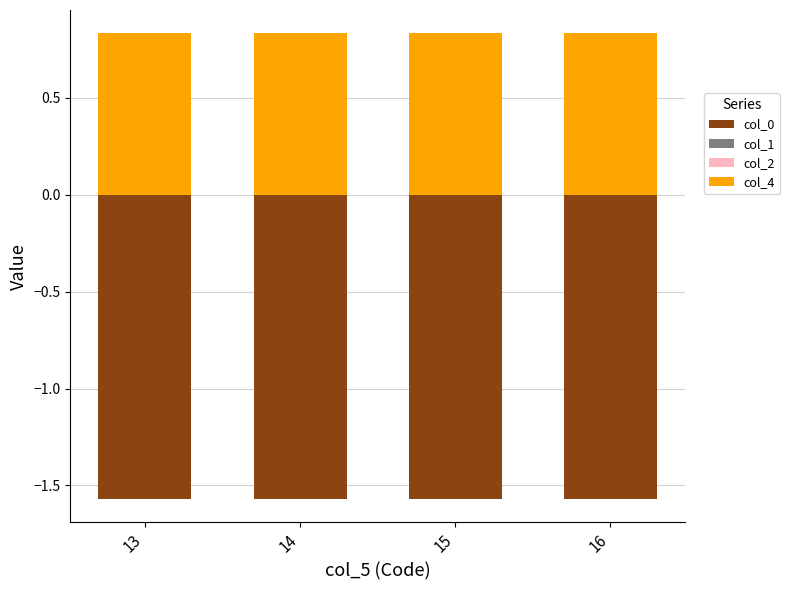

How many distinct data groups are displayed?

4